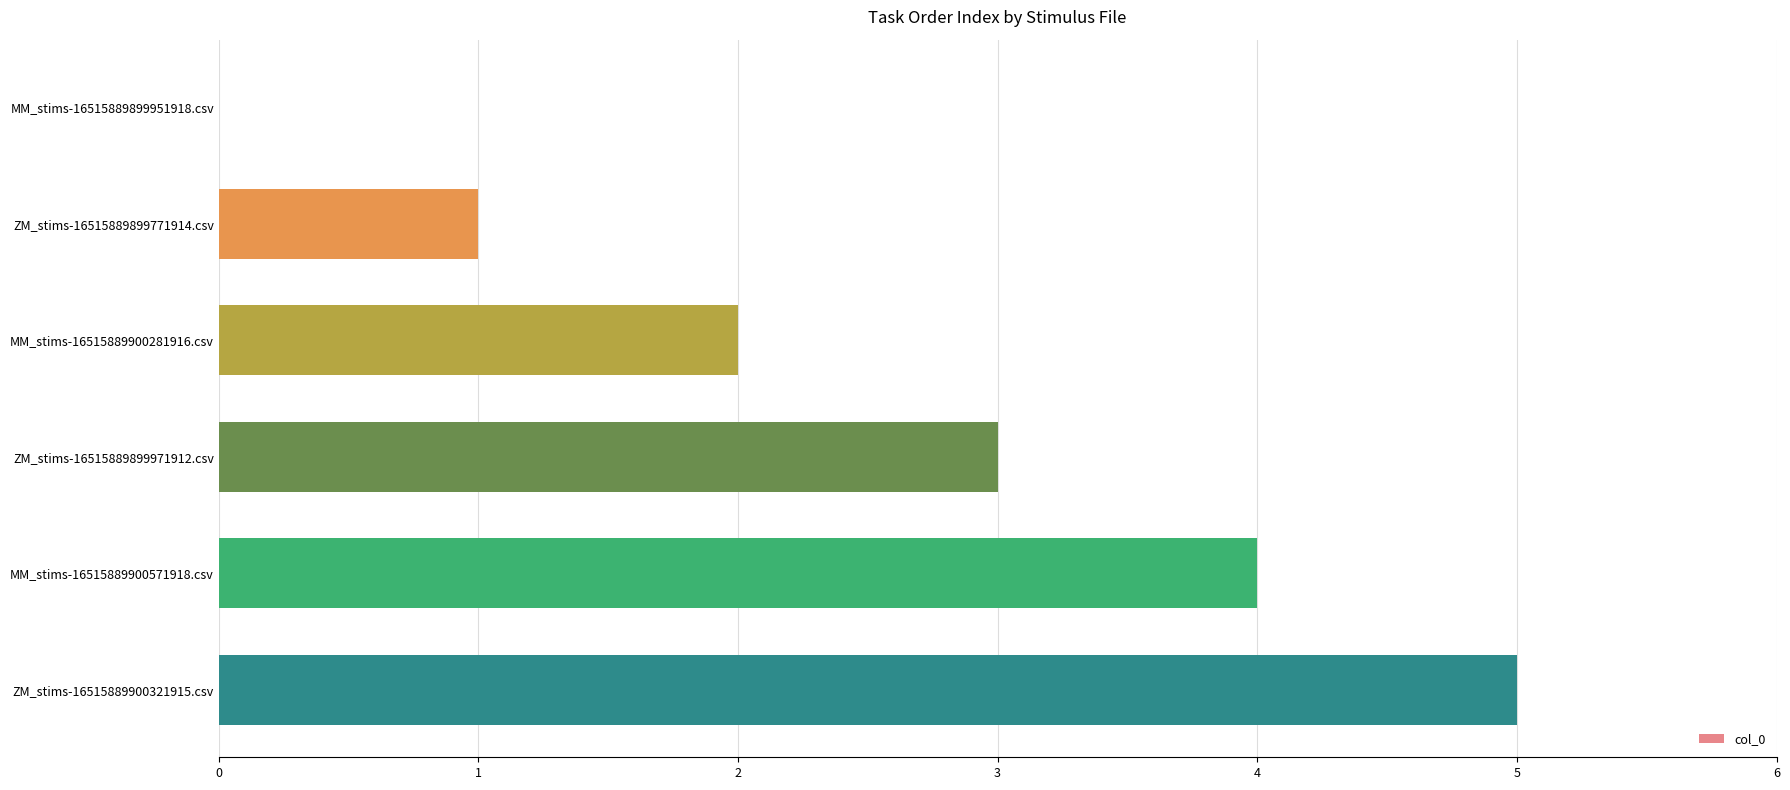

What is the sum of all values?

15